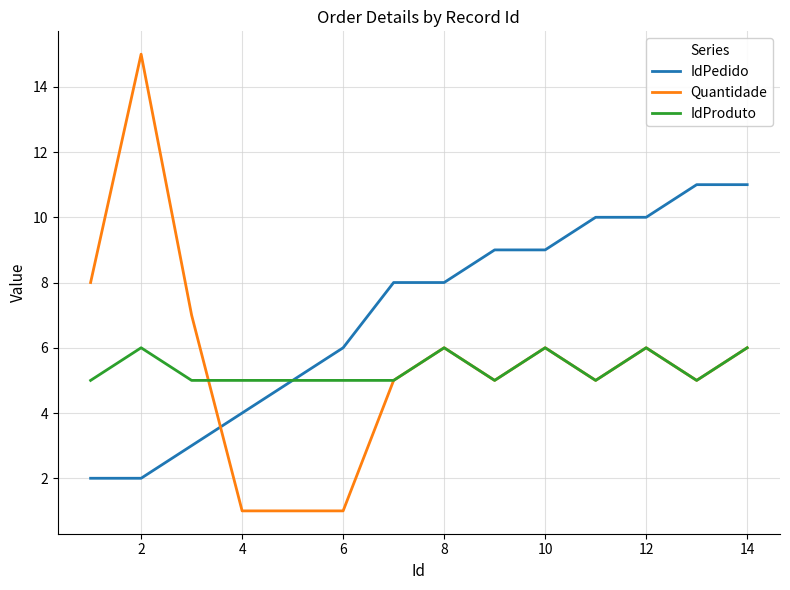

Which series has the largest range (max minus min)?

Quantidade